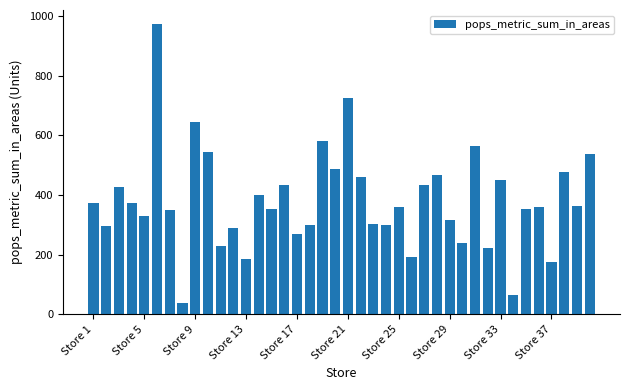

What is the difference between the maximum and second lowest values?

908.1